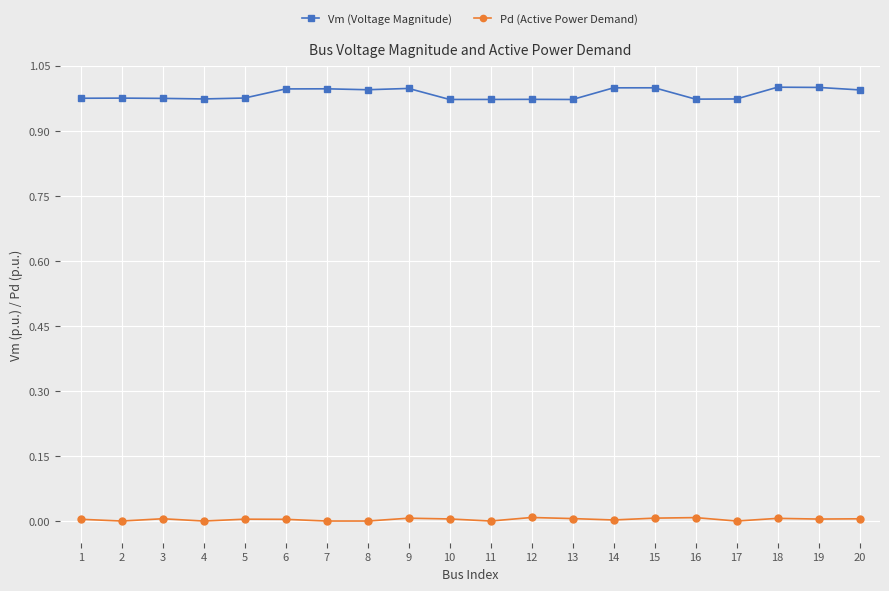

The Pd (Active Power Demand) series shows 0.0 at 9. True or false?

True